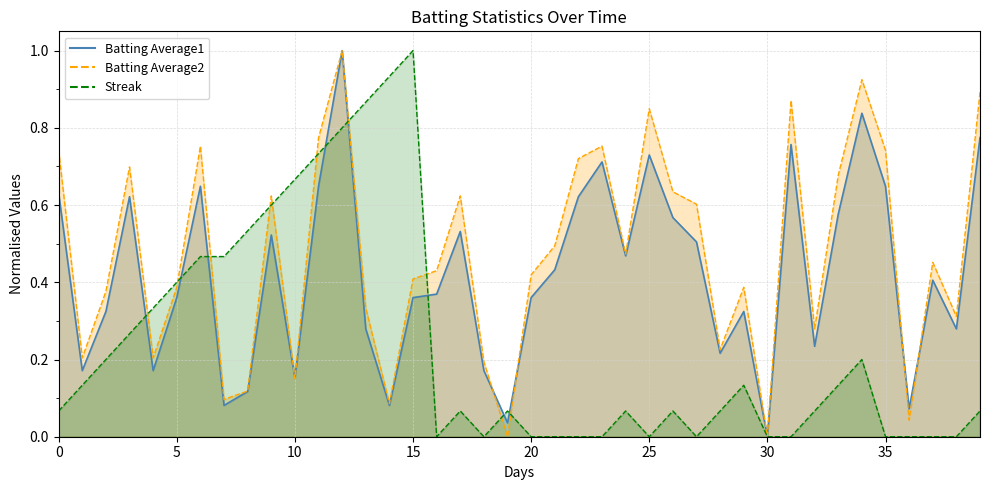

Reading right to left, transcribe all the data shown in this chart.

Batting Average1: 0.8	0.3	0.4	0.1	0.6	0.8	0.6	0.2	0.8	0.0	0.3	0.2	0.5	0.6	0.7	0.5	0.7	0.6	0.4	0.4	0.0	0.2	0.5	0.4	0.4	0.1	0.3	1.0	0.6	0.2	0.5	0.1	0.1	0.6	0.4	0.2	0.6	0.3	0.2	0.6
Batting Average2: 0.9	0.3	0.5	0.0	0.7	0.9	0.7	0.3	0.9	0.0	0.4	0.2	0.6	0.6	0.8	0.5	0.8	0.7	0.5	0.4	0.0	0.2	0.6	0.4	0.4	0.1	0.3	1.0	0.8	0.2	0.6	0.1	0.1	0.8	0.4	0.2	0.7	0.4	0.2	0.7
Streak: 0.1	0.0	0.0	0.0	0.0	0.2	0.1	0.1	0.0	0.0	0.1	0.1	0.0	0.1	0.0	0.1	0.0	0.0	0.0	0.0	0.1	0.0	0.1	0.0	1.0	0.9	0.9	0.8	0.7	0.7	0.6	0.5	0.5	0.5	0.4	0.3	0.3	0.2	0.1	0.1